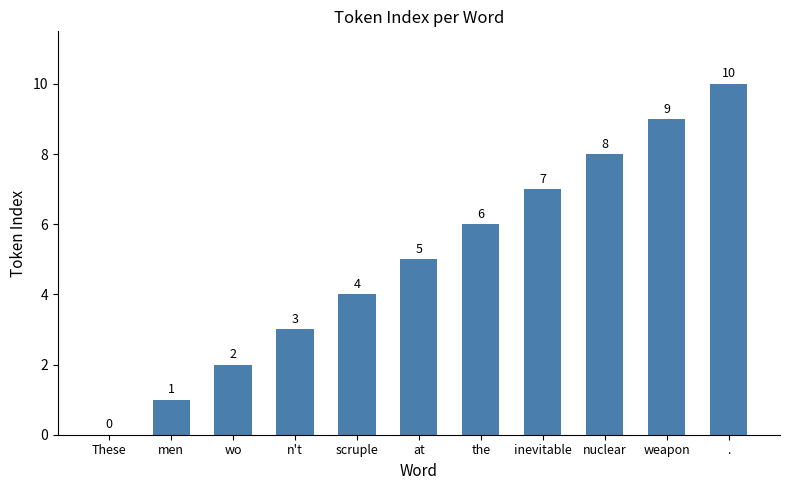

How many values are between 2 and 8?

7